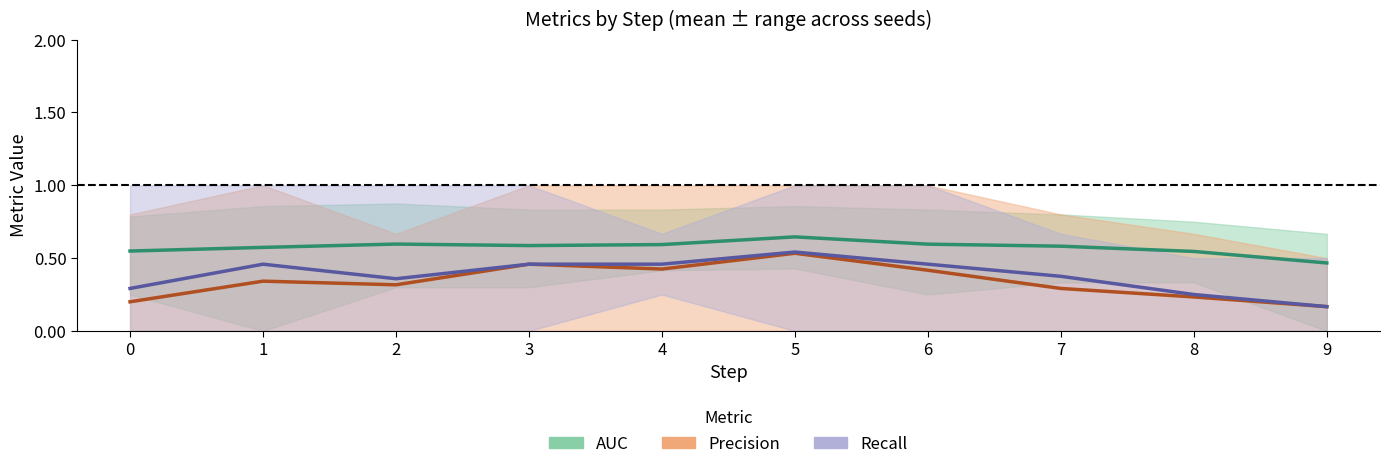

The Recall (mean) series shows 0.3 at 6. True or false?

False